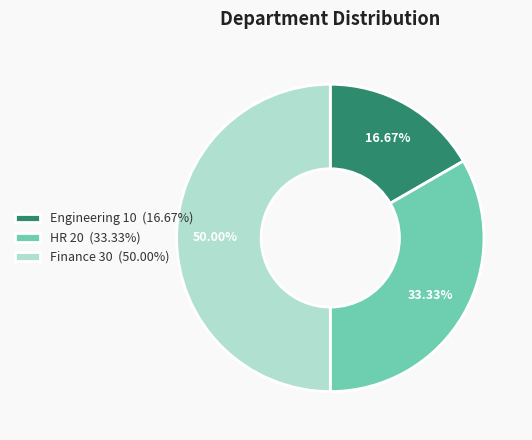

Which category has the smallest portion of the pie?

Engineering